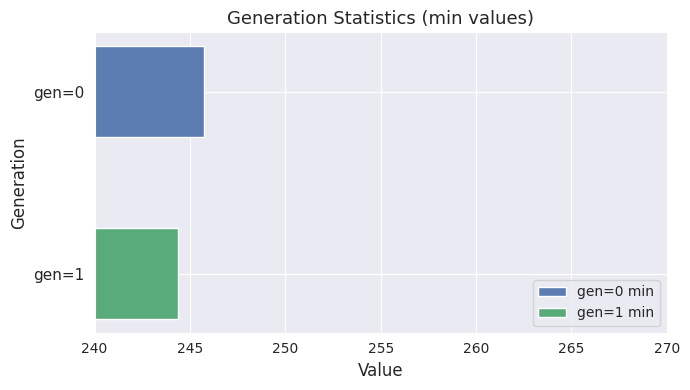

Which series has the largest range (max minus min)?

gen=0 min